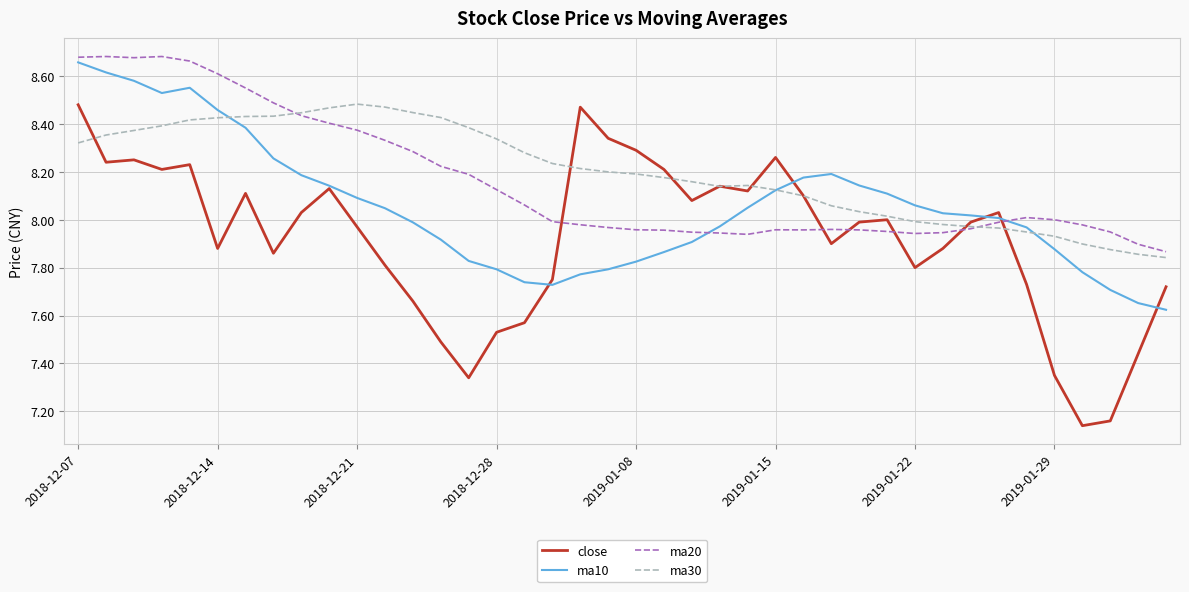

Which series has the widest spread of values?

close